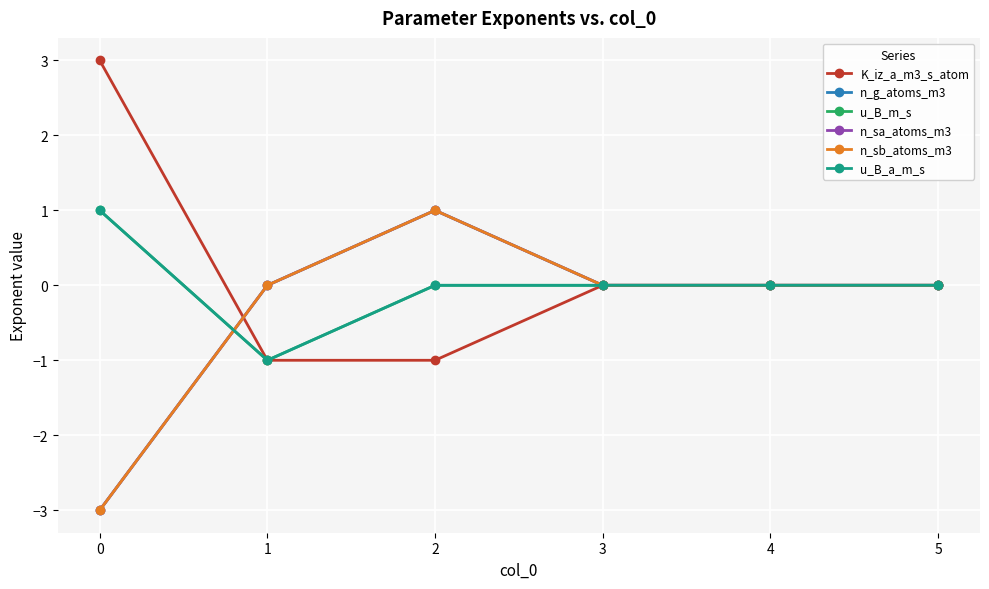

What is the difference between the maximum and minimum values in the n_sa_atoms_m3 series?

4